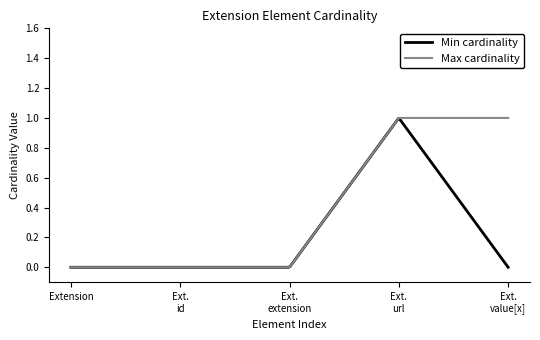

Which series has the largest total across all categories?

Max cardinality